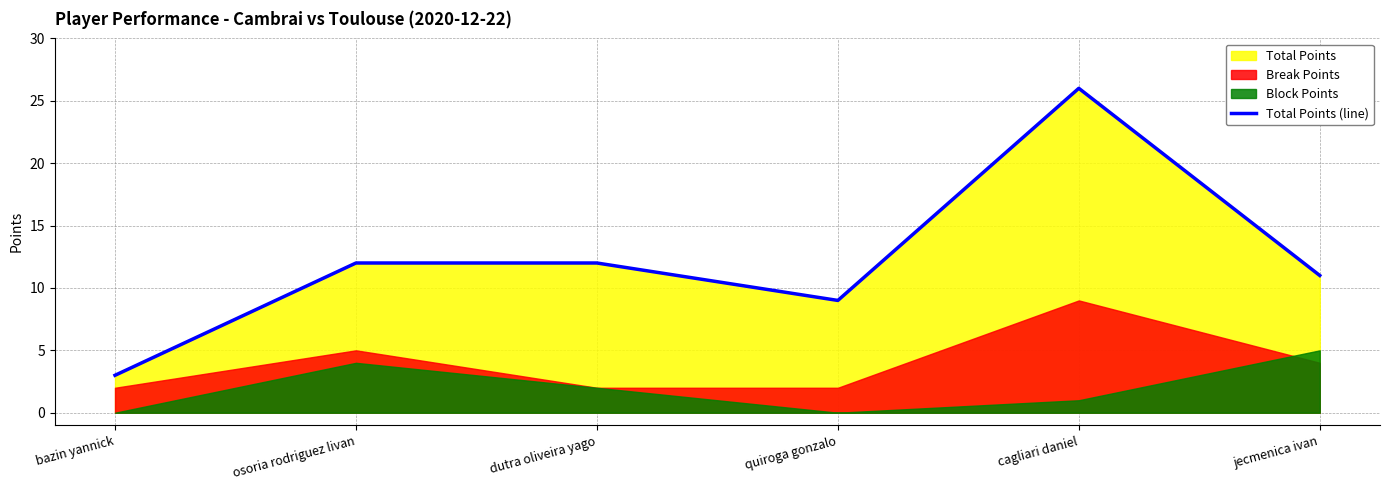

Is it true that the value at dutra oliveira yago is 12?

True